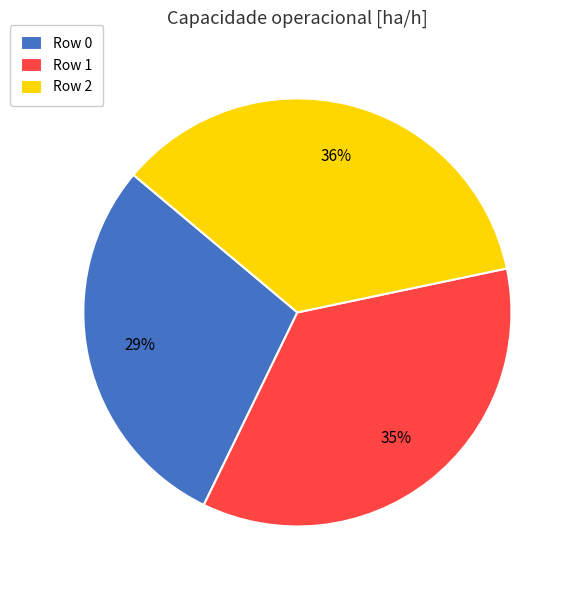

Between Row 0 and Row 2, which is larger?

Row 2